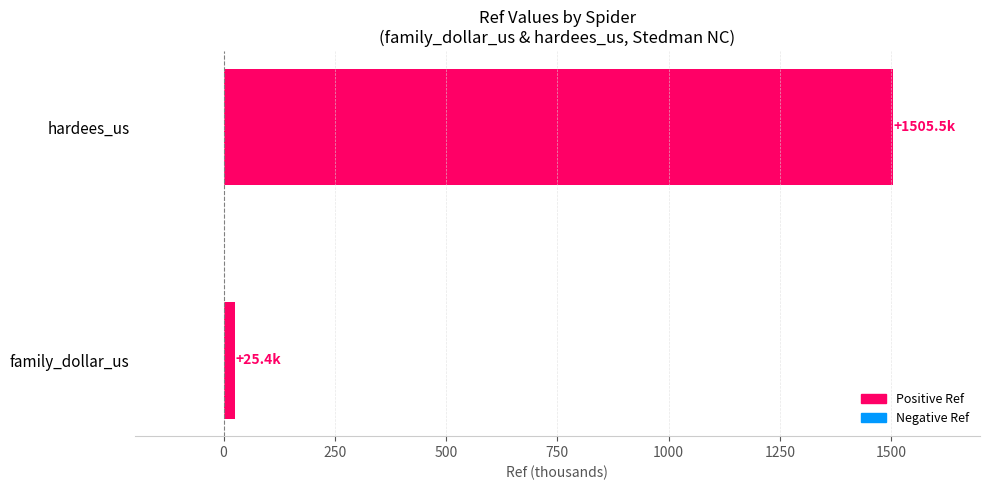

List the labels in order of value, smallest first.

family_dollar_us, hardees_us